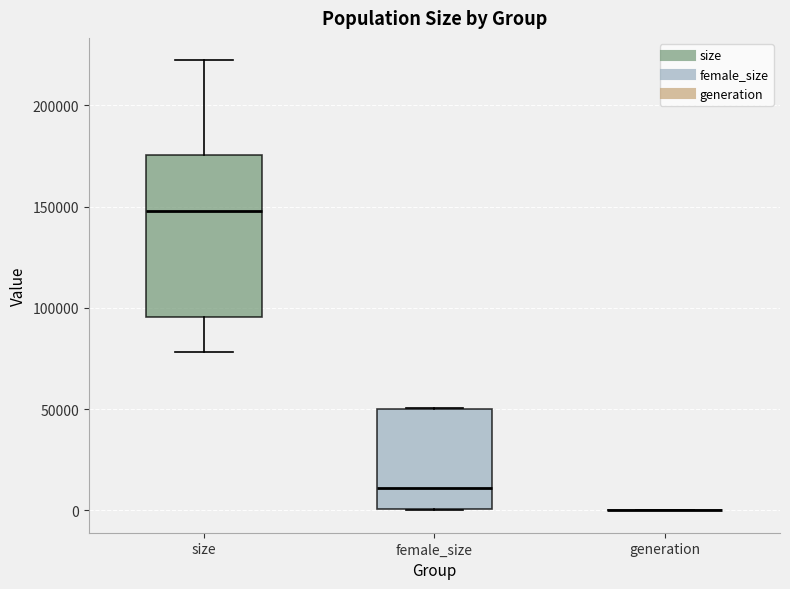

Reading left to right, read every box against the y-axis: the position of its median line, the range the box covers, and the ends of its whiskers. The values are not printed on the chart, so give them approximately, as read against the axis.

size: median 150000, box 95000 to 175000, whiskers 80000 to 220000
female_size: median 10000, box 0 to 50000, whiskers 0 to 50000
generation: box collapsed to a line at 0, whiskers 0 to 0